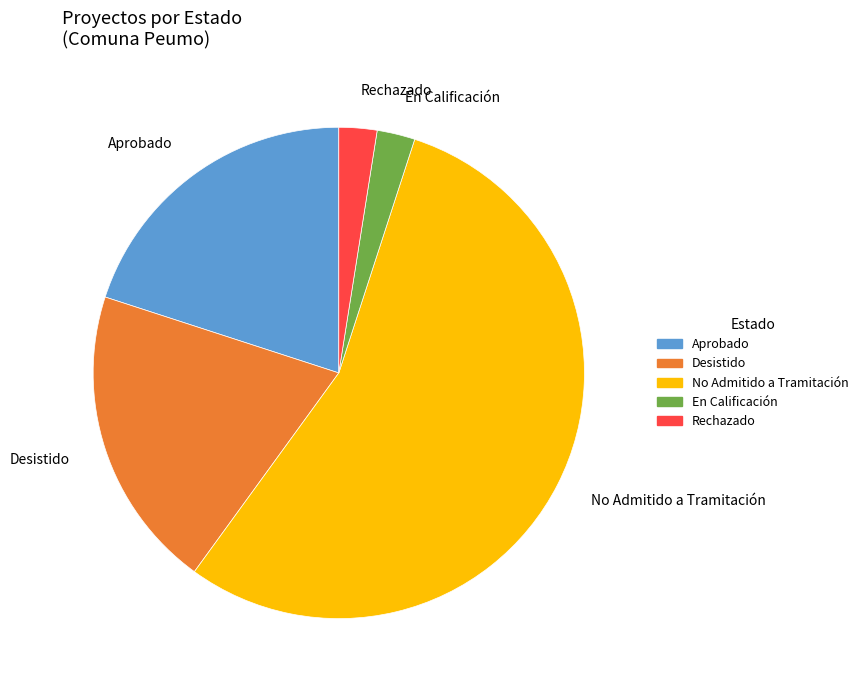

Between Desistido and En Calificación, which is larger?

Desistido